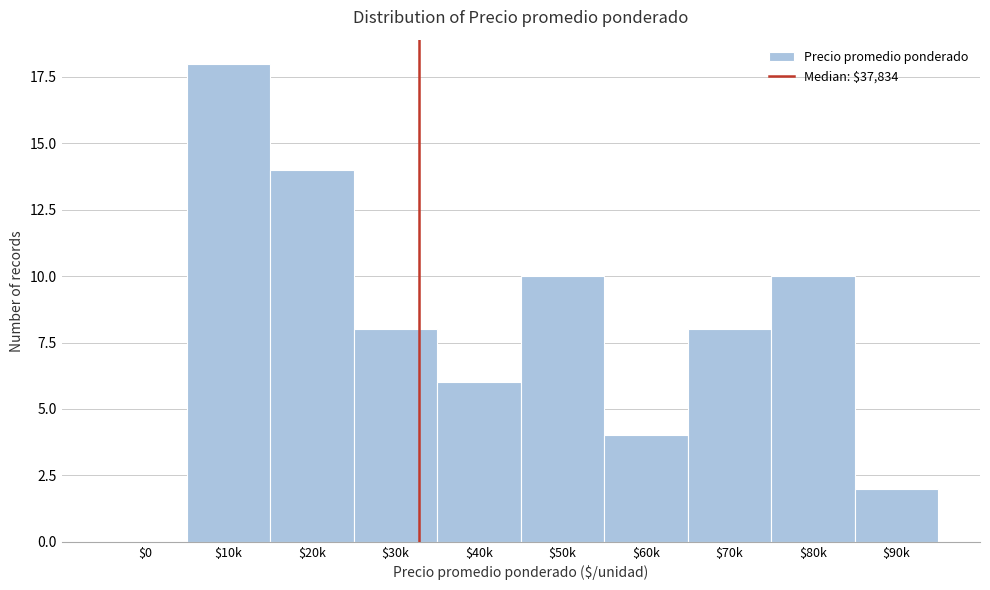

What is the greatest value displayed?

18